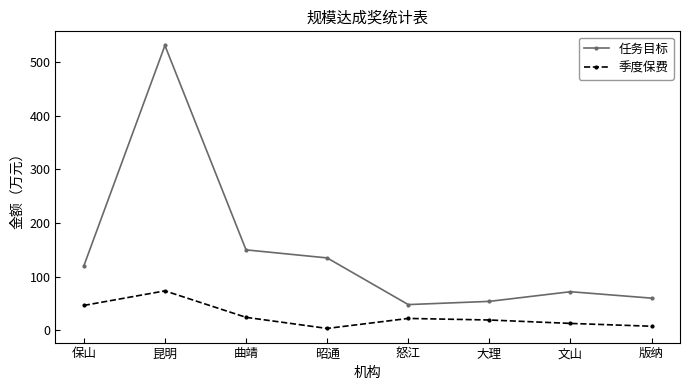

The 季度保费 series shows 19.3 at 大理. True or false?

True